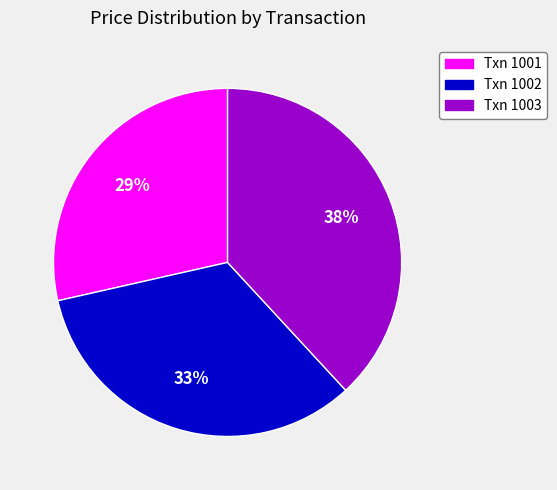

To the nearest percent, what is the average slice percentage?

33%